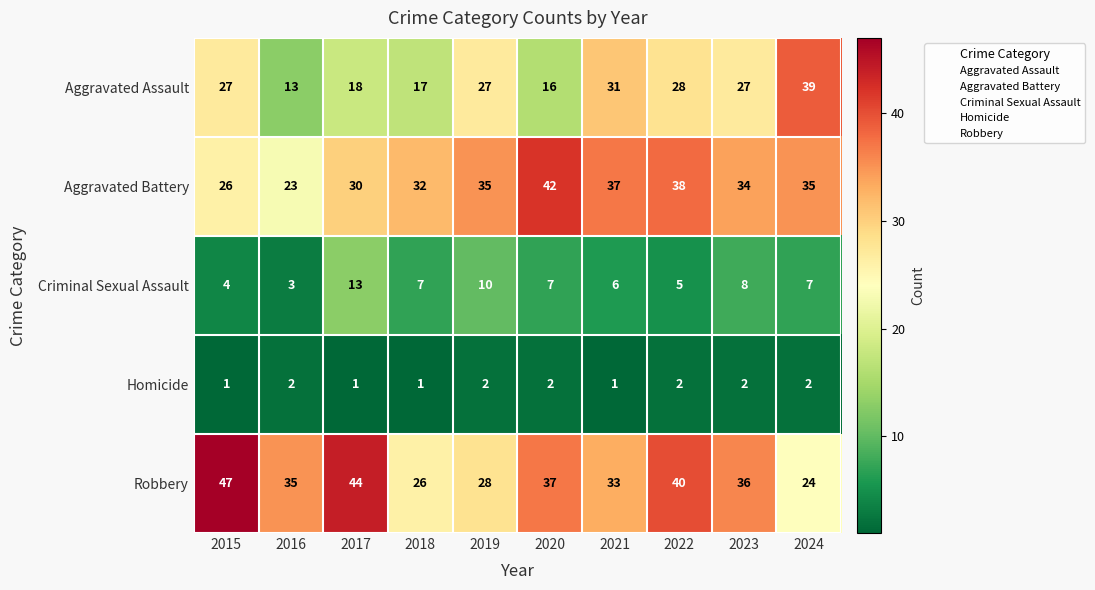

What is the average value of the Robbery series?

35